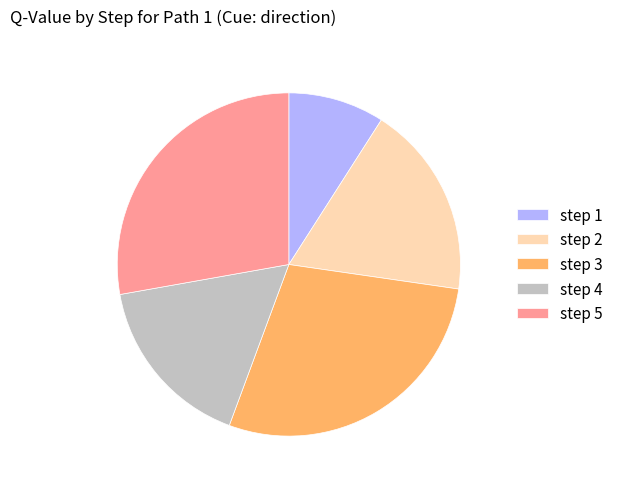

How many segments does this pie chart have?

5